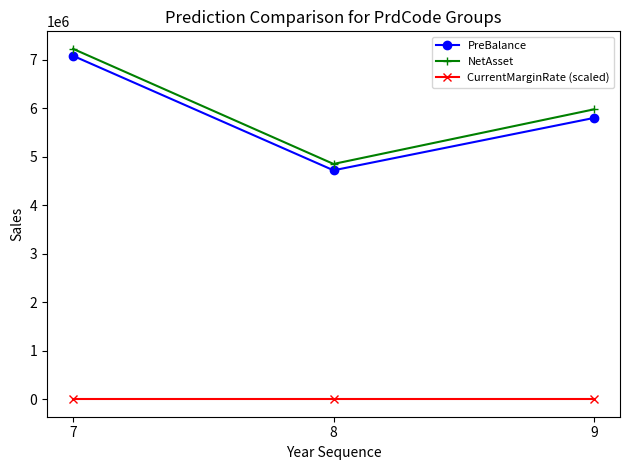

What value does the PreBalance series have at 8?

4721691.7